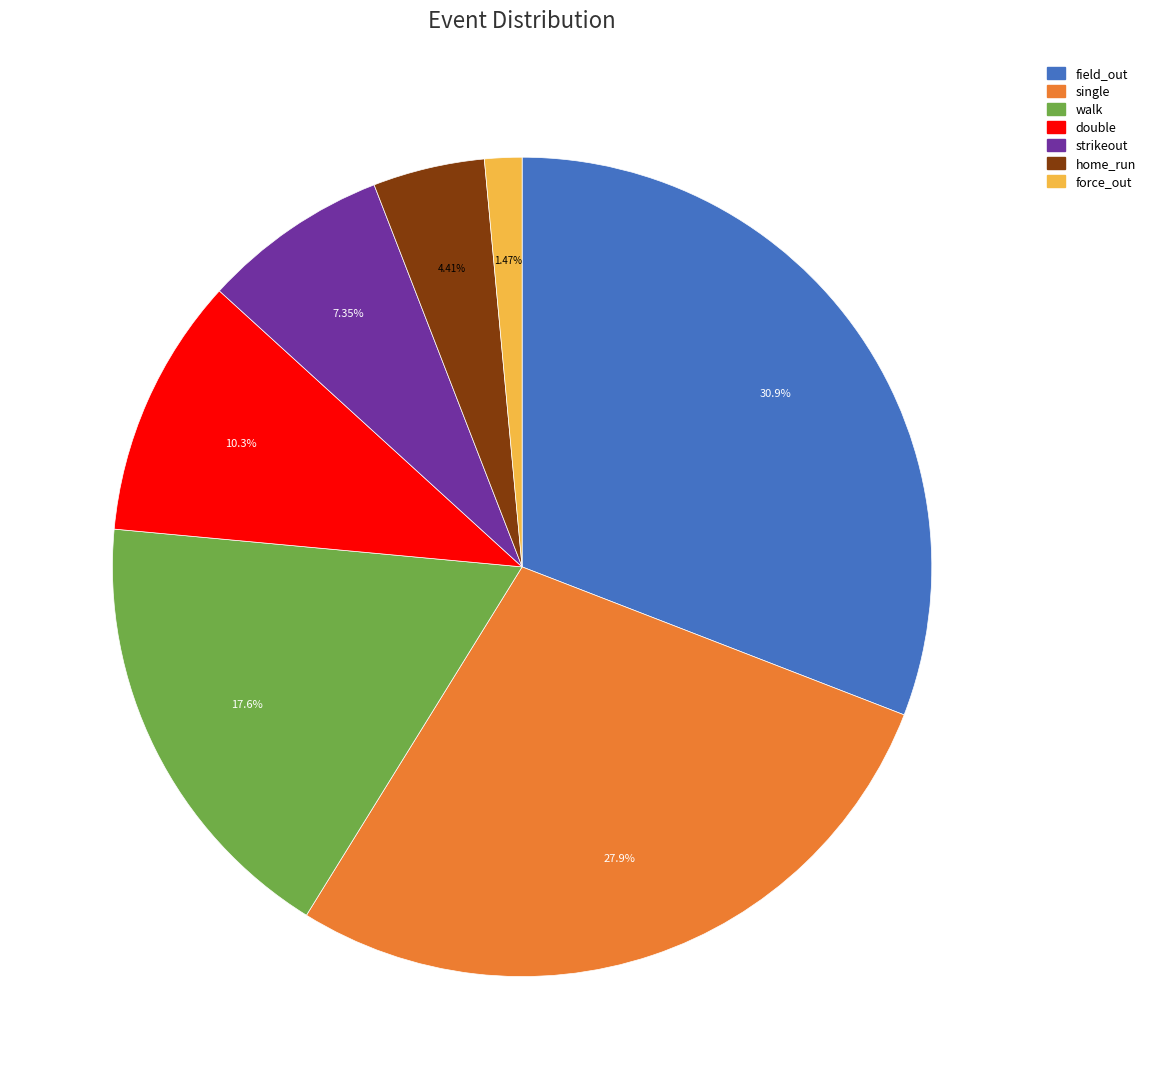

Rank the categories by value from highest to lowest.

field_out, single, walk, double, strikeout, home_run, force_out